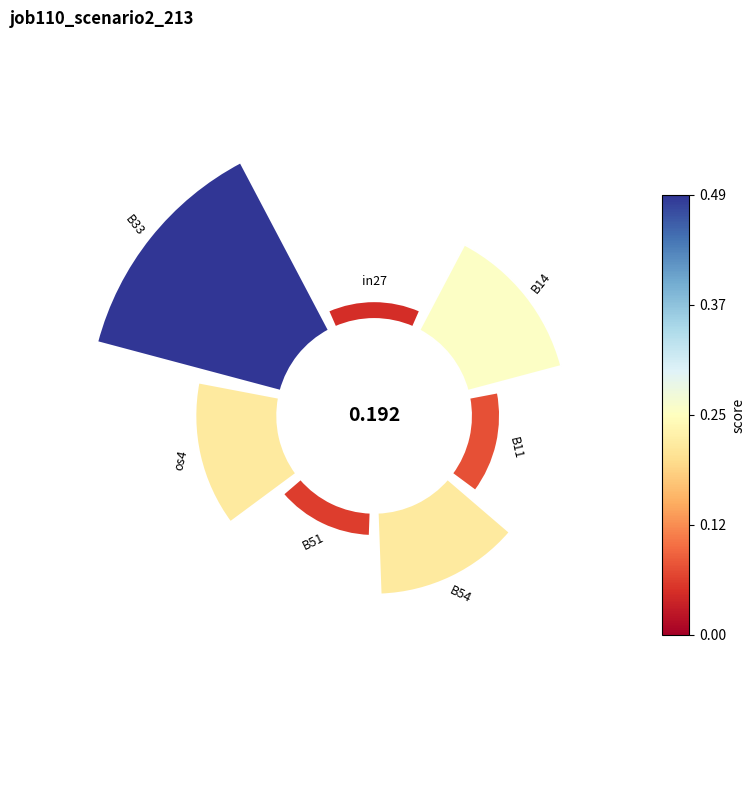

What is the change in value from B54 to B33?

+0.3